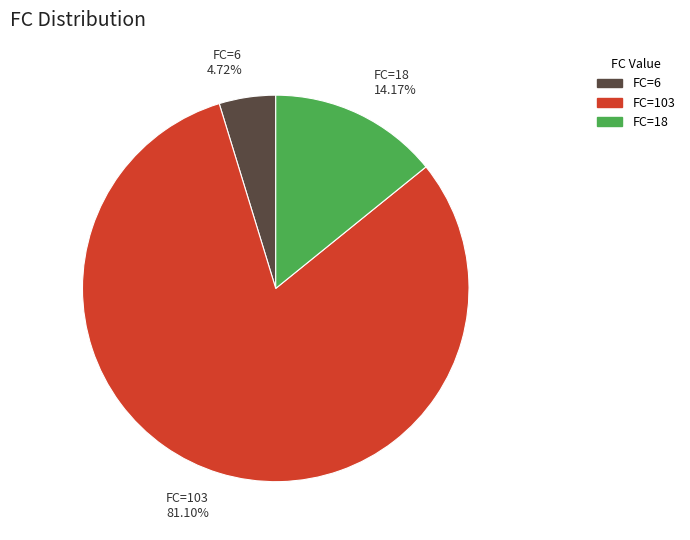

Is there a majority slice in this chart?

Yes